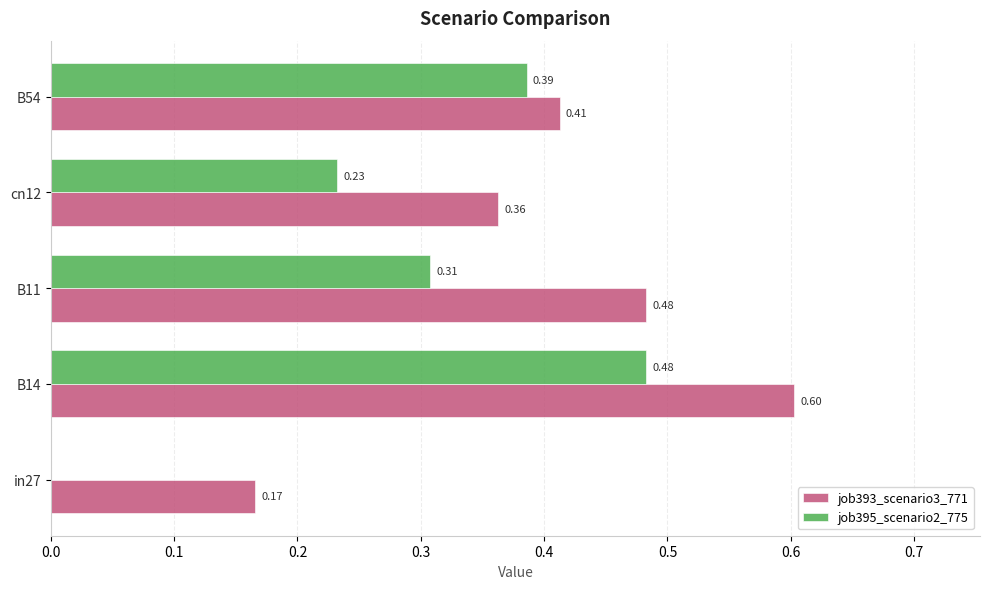

Which series changed the most between B14 and B54?

job393_scenario3_771